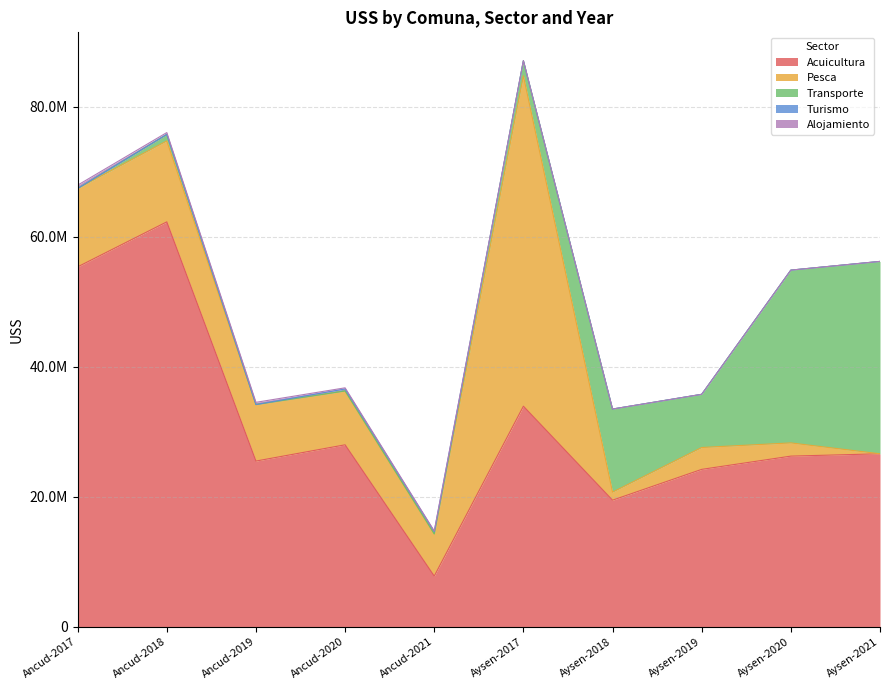

Is the value of Pesca at Aysen-2019 greater than the value of Alojamiento at Aysen-2020?

Yes